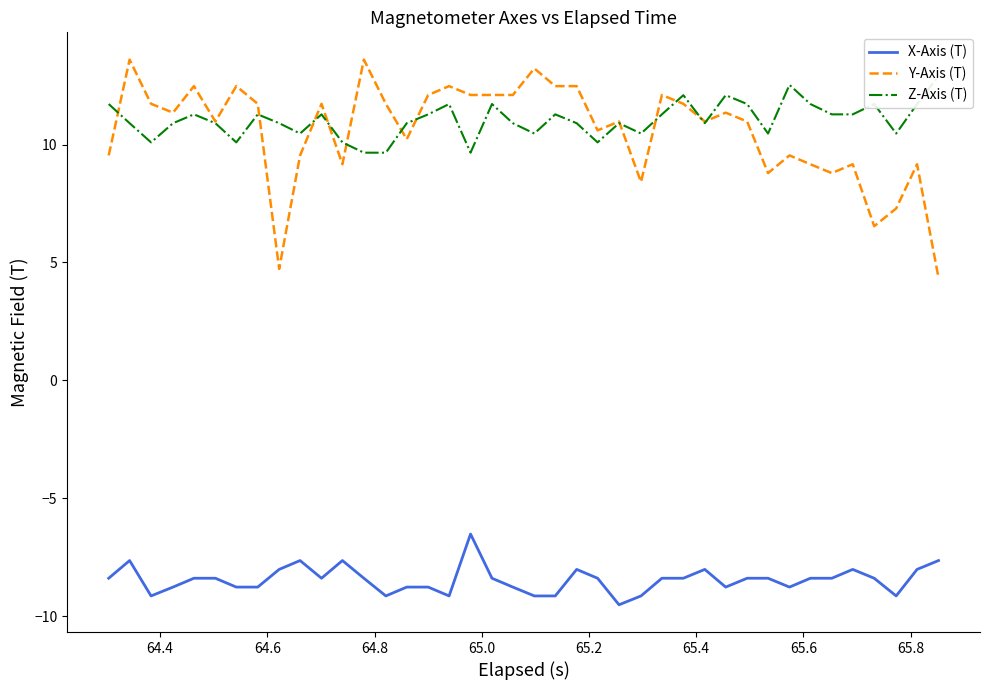

What is the maximum value for X-Axis (T)?

-6.5